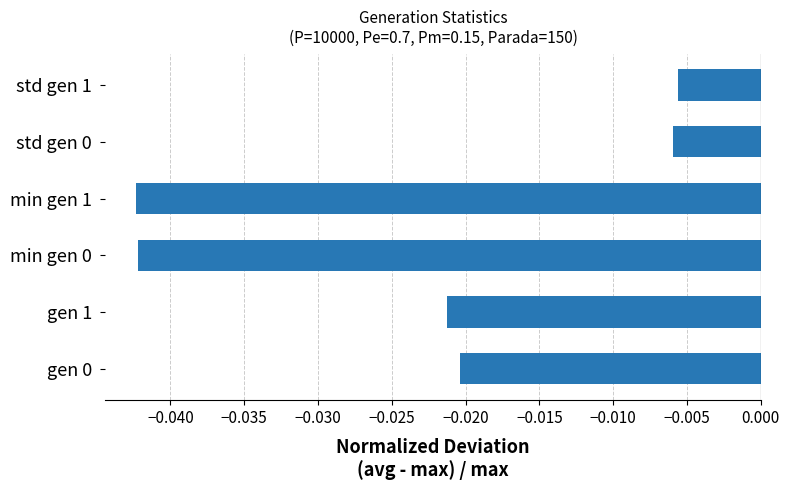

The chart shows a value of -0.1 at min gen 0. True or false?

False